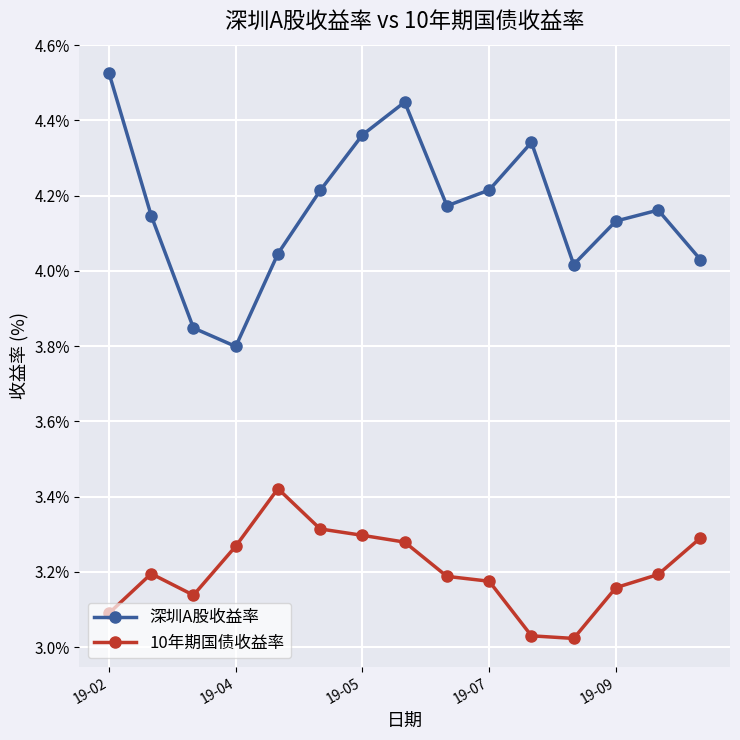

True or false: 深圳A股收益率 has more than 2 interior local peaks.

True